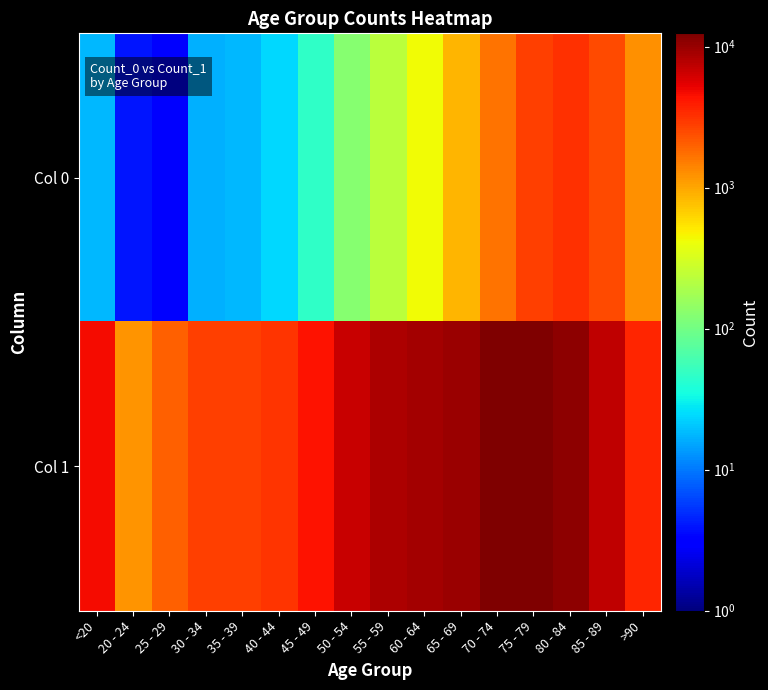

Reading left to right, what are all the values shown in this chart?

Col 0: <20=18	20 - 24=4	25 - 29=3	30 - 34=17	35 - 39=18	40 - 44=24	45 - 49=47	50 - 54=126	55 - 59=227	60 - 64=426	65 - 69=850	70 - 74=1690	75 - 79=2848	80 - 84=3273	85 - 89=2548	>90=1224
Col 1: <20=4641	20 - 24=1191	25 - 29=2038	30 - 34=2765	35 - 39=2814	40 - 44=3078	45 - 49=4396	50 - 54=6803	55 - 59=8400	60 - 64=9236	65 - 69=9883	70 - 74=12018	75 - 79=12434	80 - 84=10764	85 - 89=7417	>90=3604